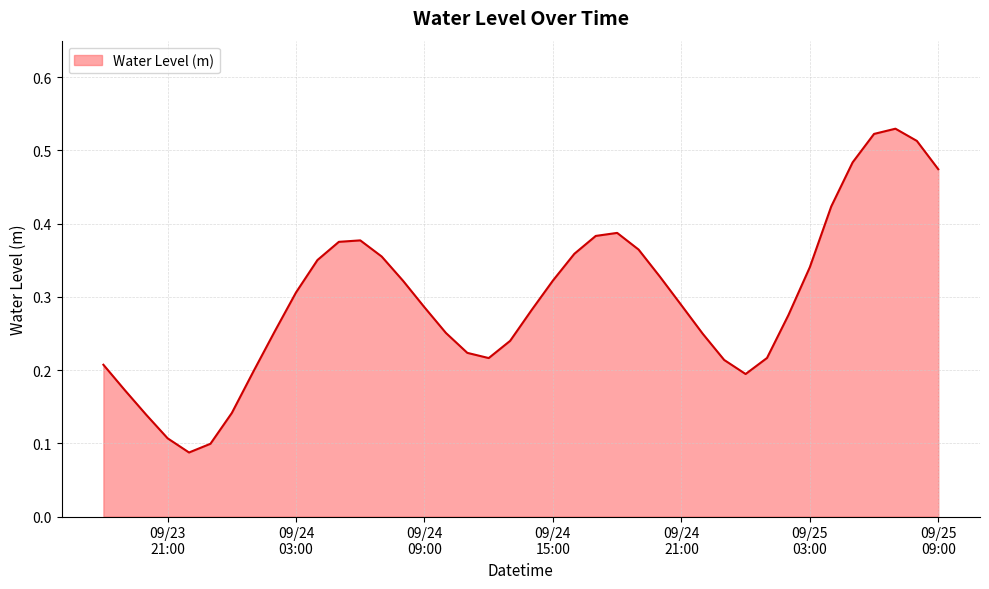

What is the difference between the maximum and minimum values?

0.4